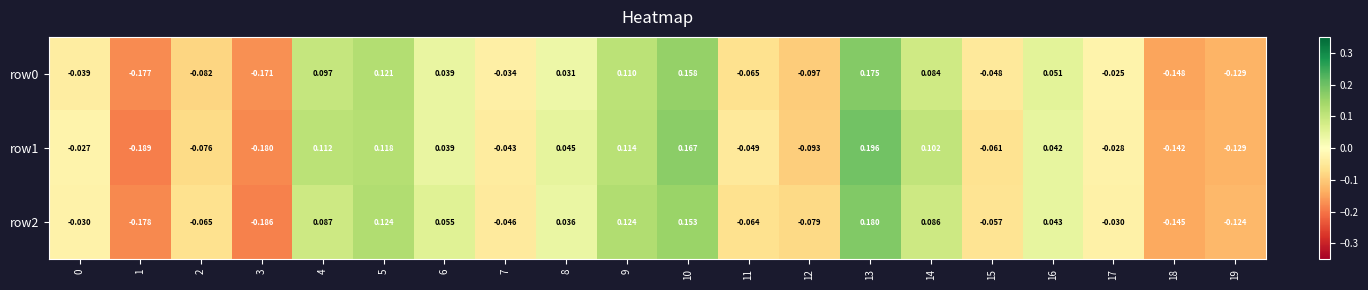

Is the value of row1 at 19 greater than the value of row0 at 8?

No